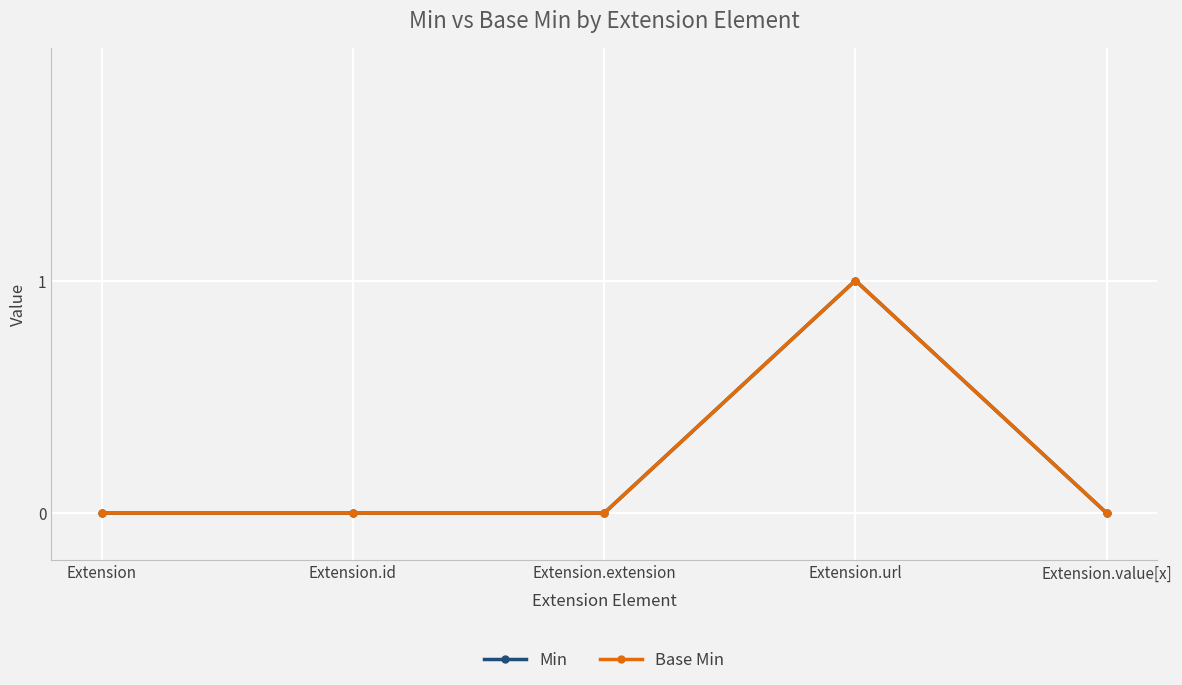

Is this an area chart (filled region under the line)?

No